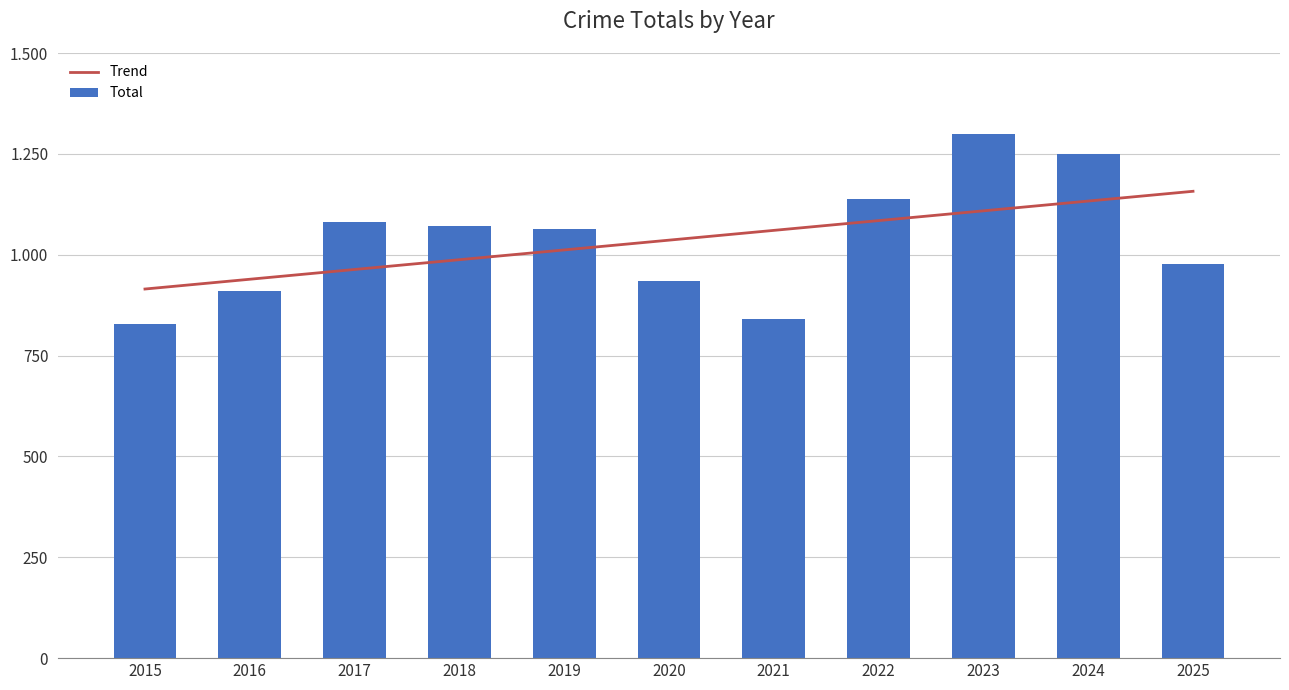

At how many categories does at least one series exceed 932?

10